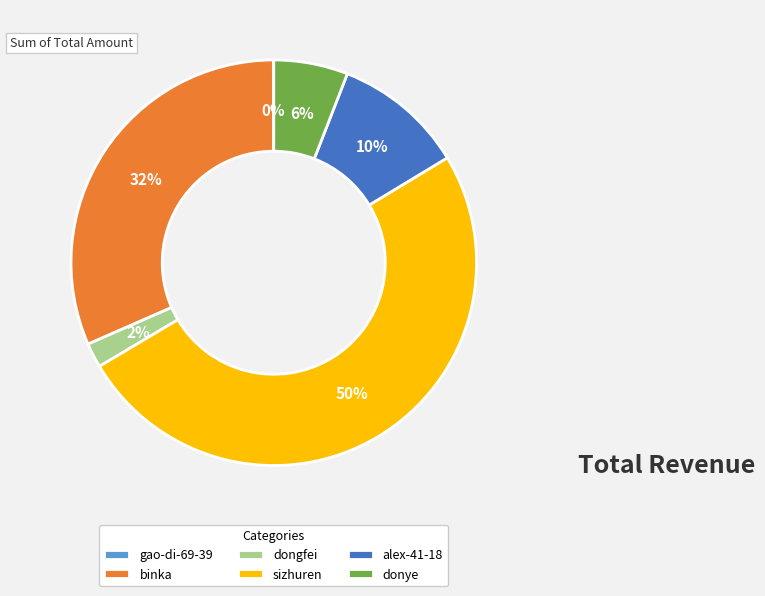

Which has a higher value, donye or sizhuren?

sizhuren